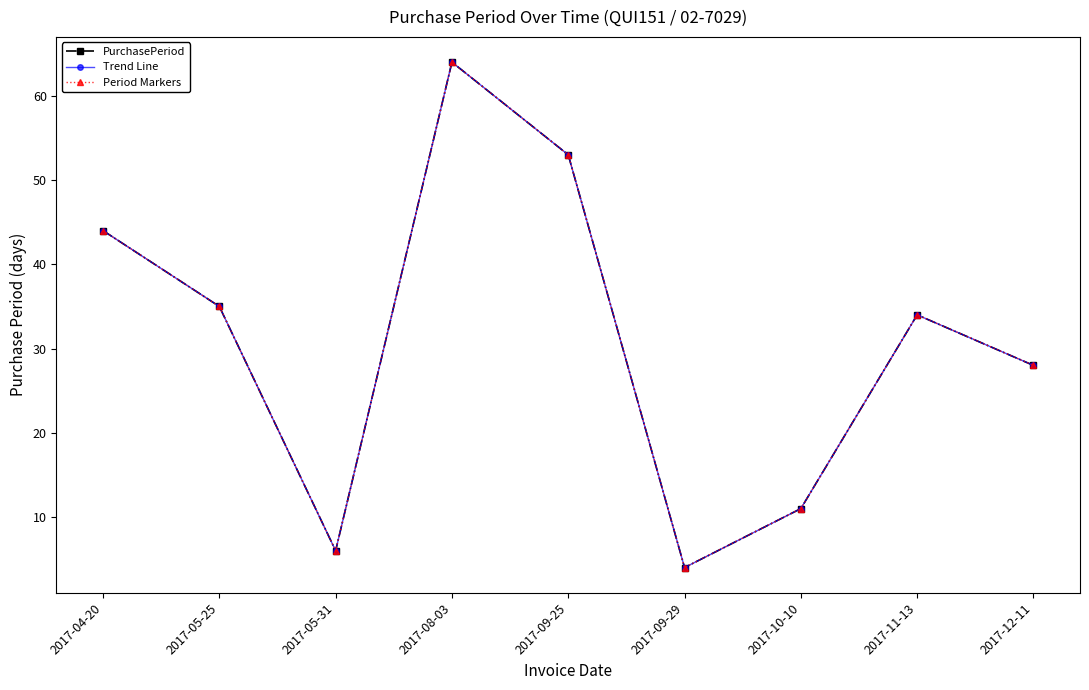

Where is the first local minimum for PurchasePeriod?

2017-05-31